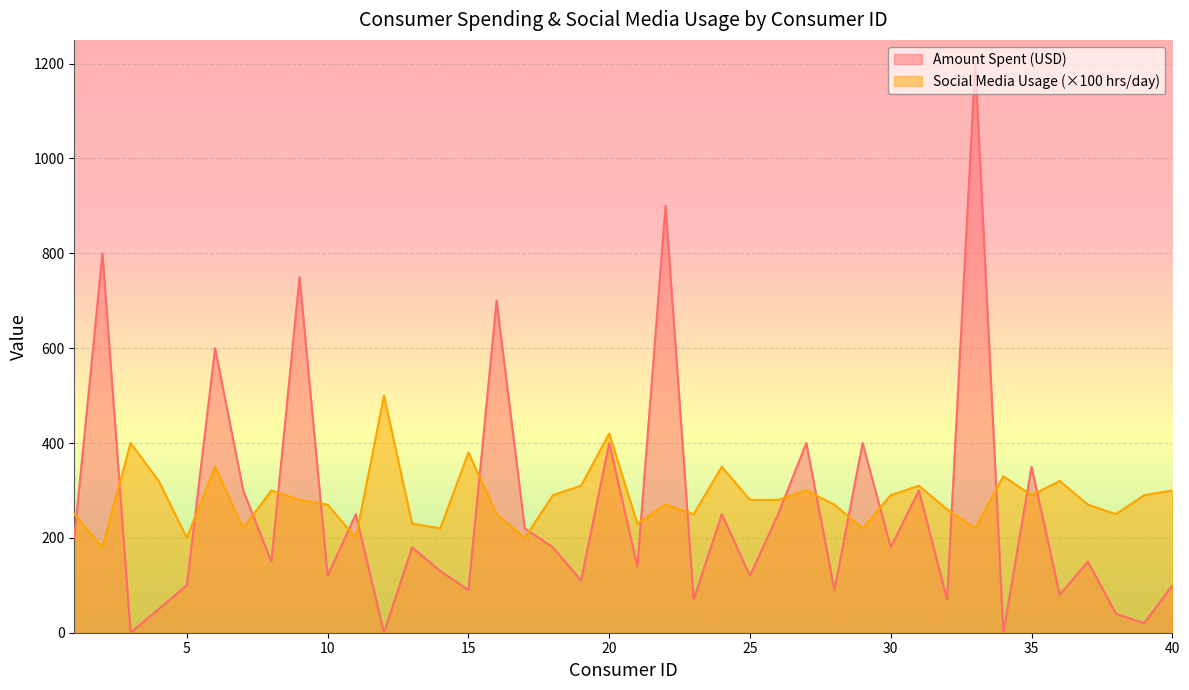

What is the difference between the Amount Spent (USD) values at 8 and 13?

30.0